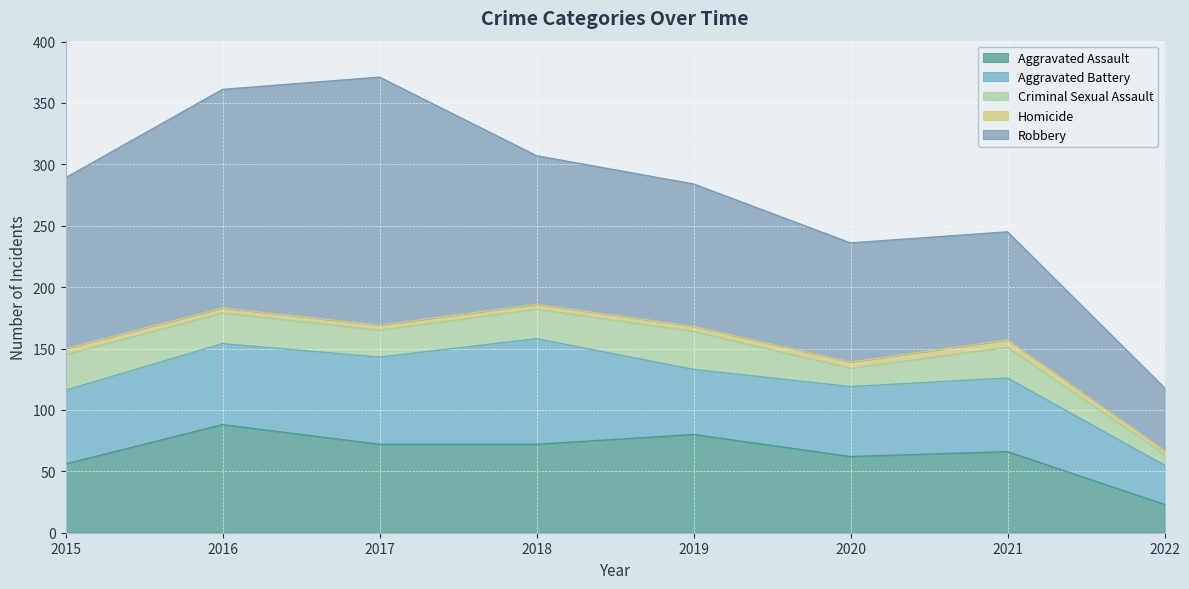

Is the value of Homicide at 2016 greater than the value of Robbery at 2015?

No